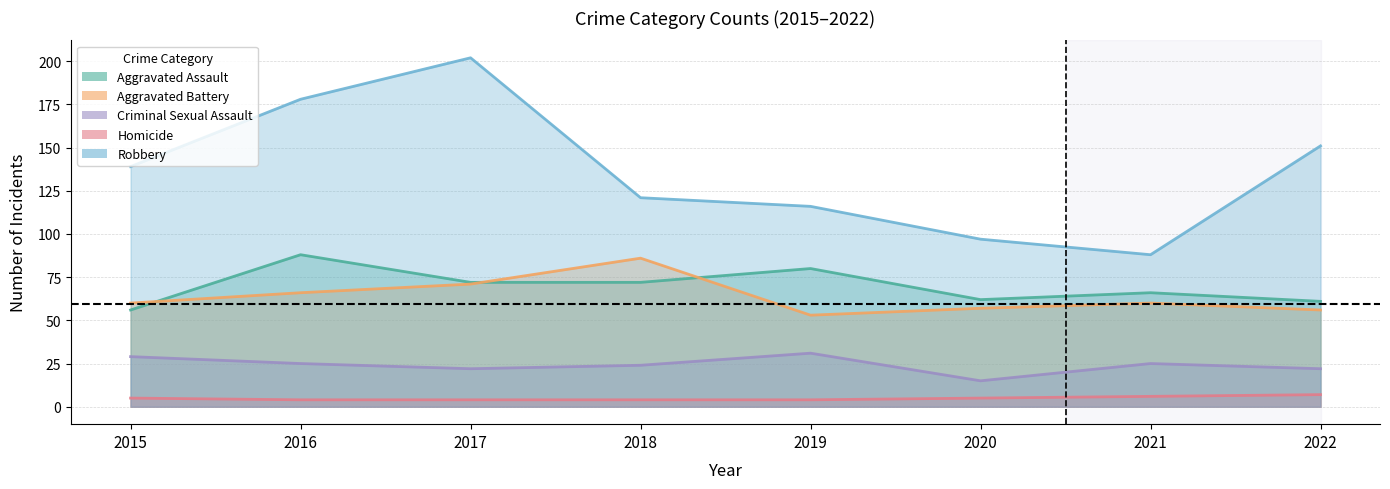

True or false: Aggravated Battery and Homicide cross at least once.

False